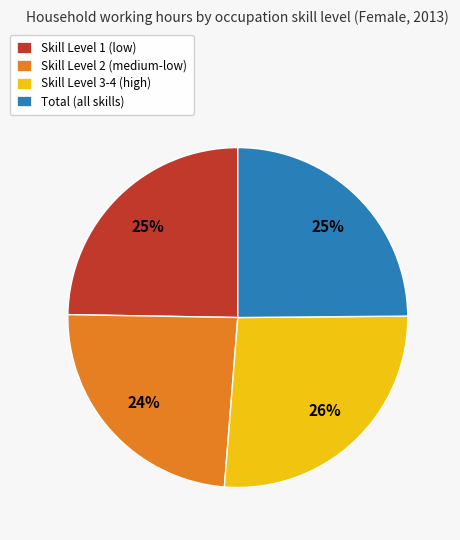

Does any single category account for the majority?

No